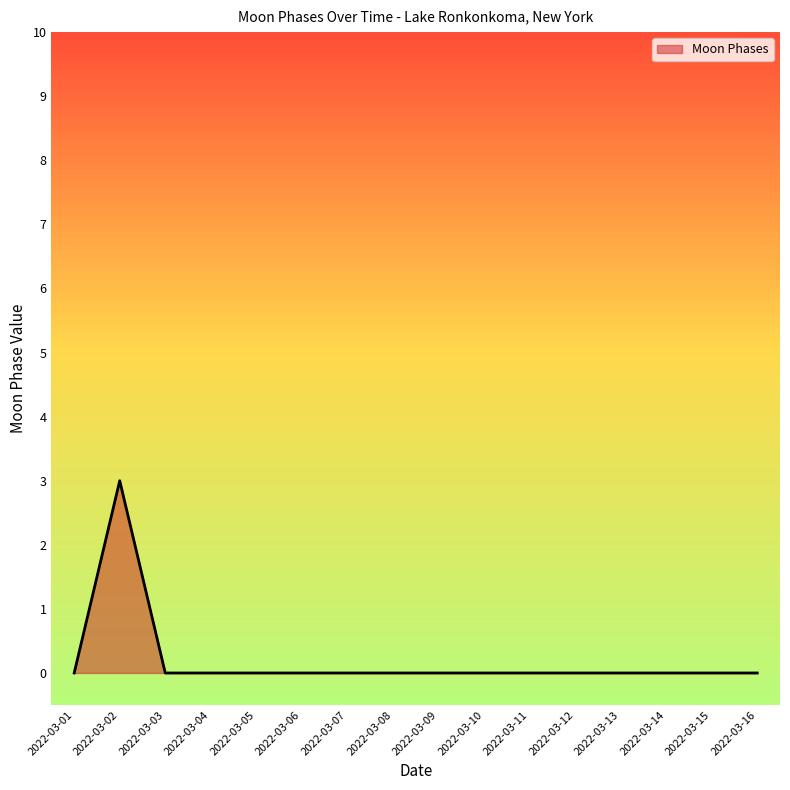

At which category does the data reach its first local peak?

2022-03-02